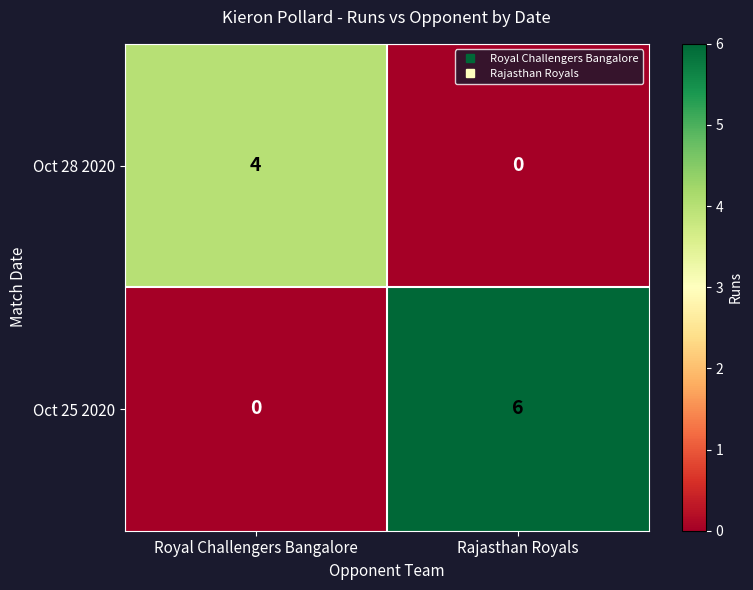

What is the sum of all Oct 25 2020 values?

6